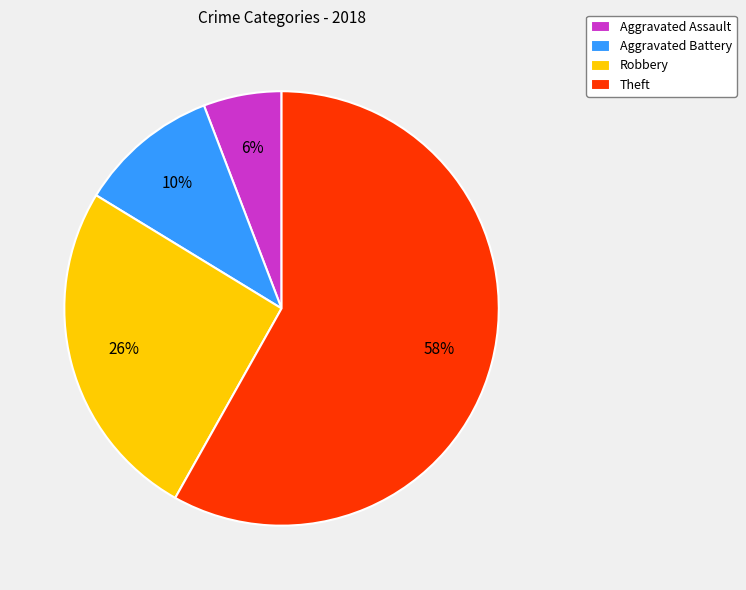

Is there a majority slice in this chart?

Yes